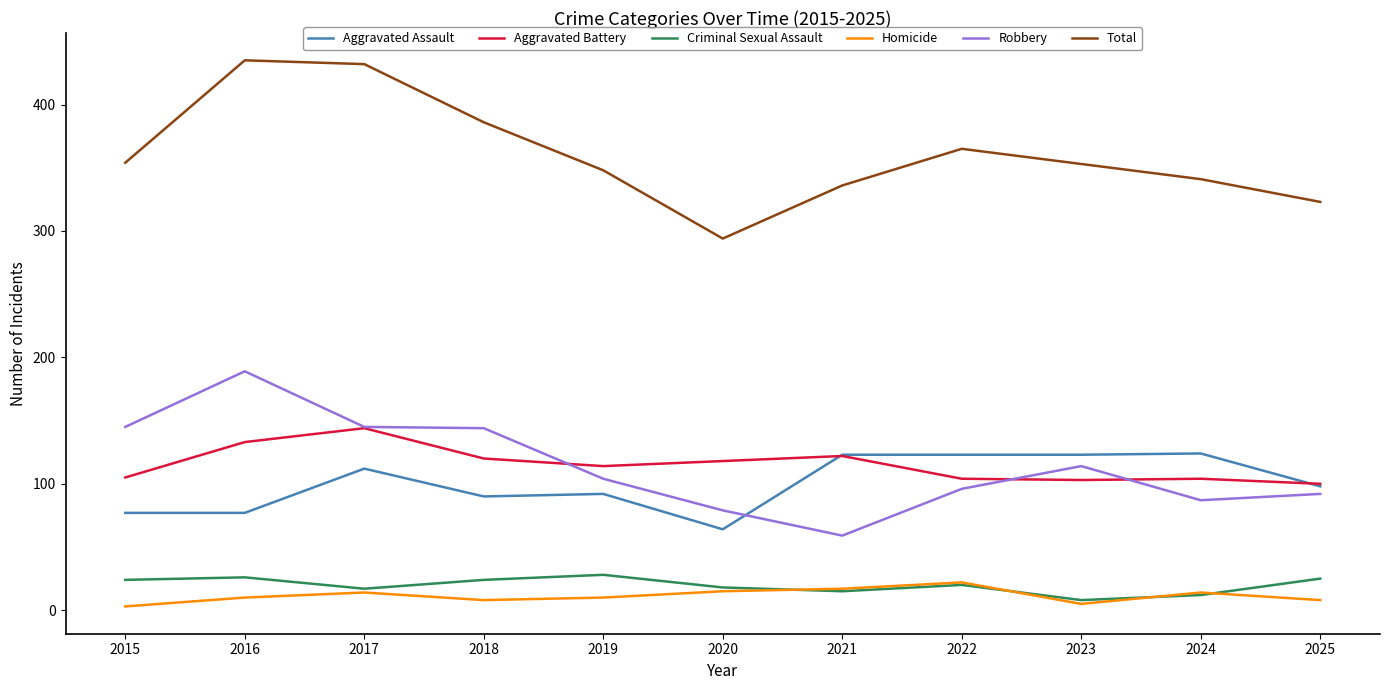

Count the number of categories in the chart.

11